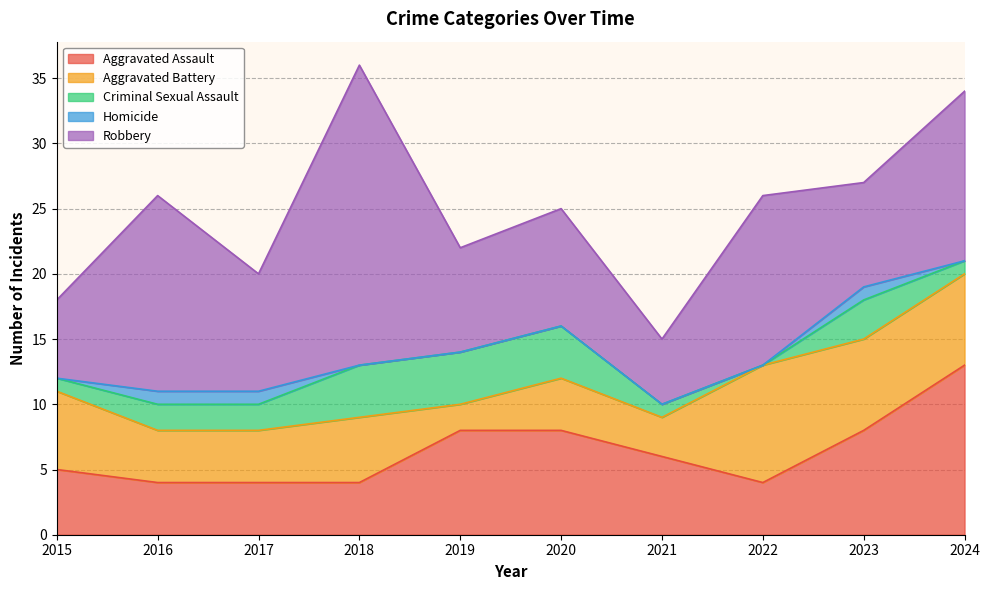

How many interior local peaks does the Homicide series have?

1